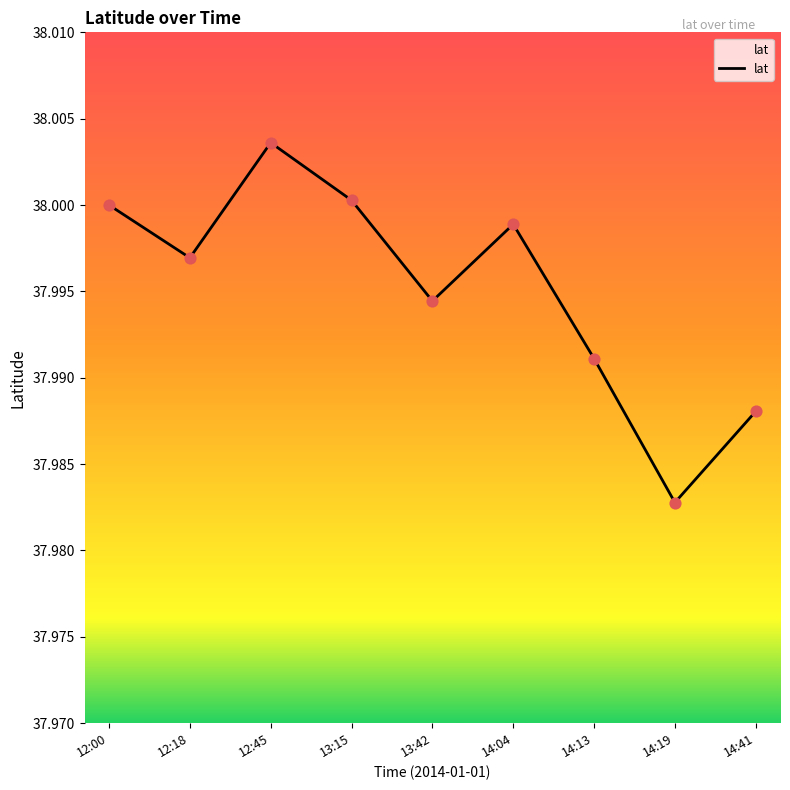

Which has a higher value, 14:04 or 13:42?

14:04